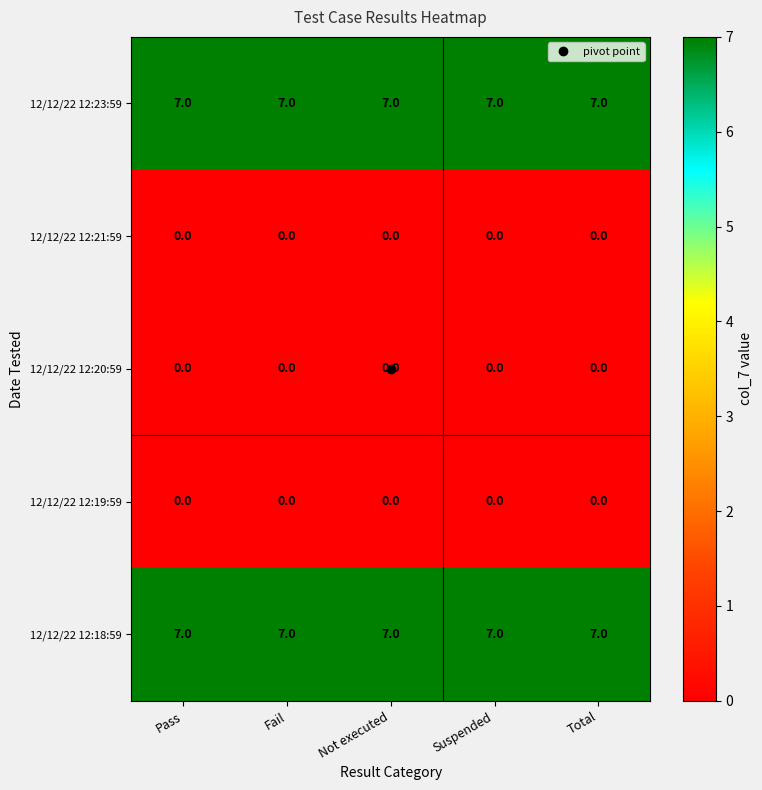

What is the spread (max minus min) of values at Total?

7